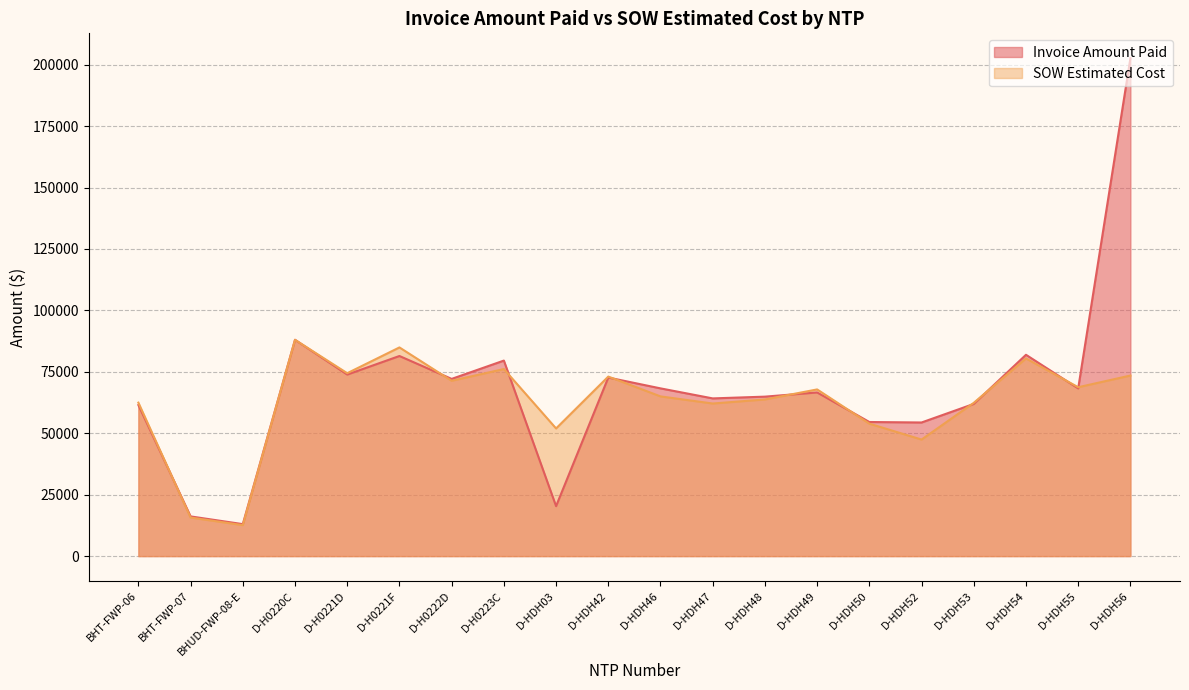

Does the chart have visible grid lines?

Yes